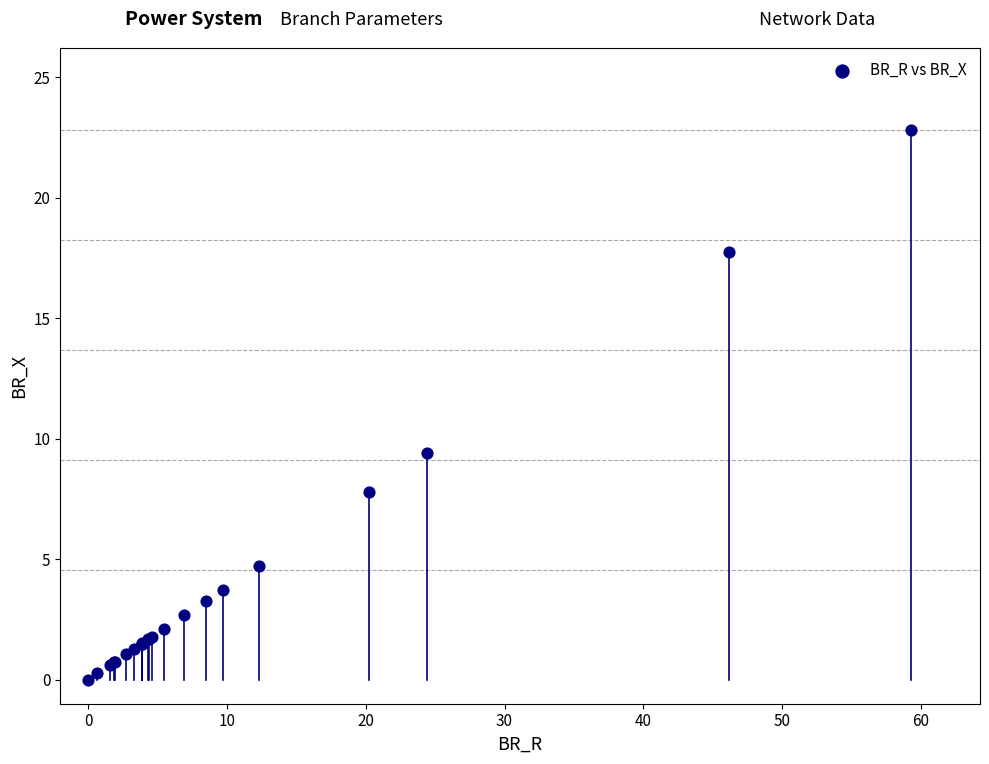

What Y value in the scatter plot is closest to 11?

9.4